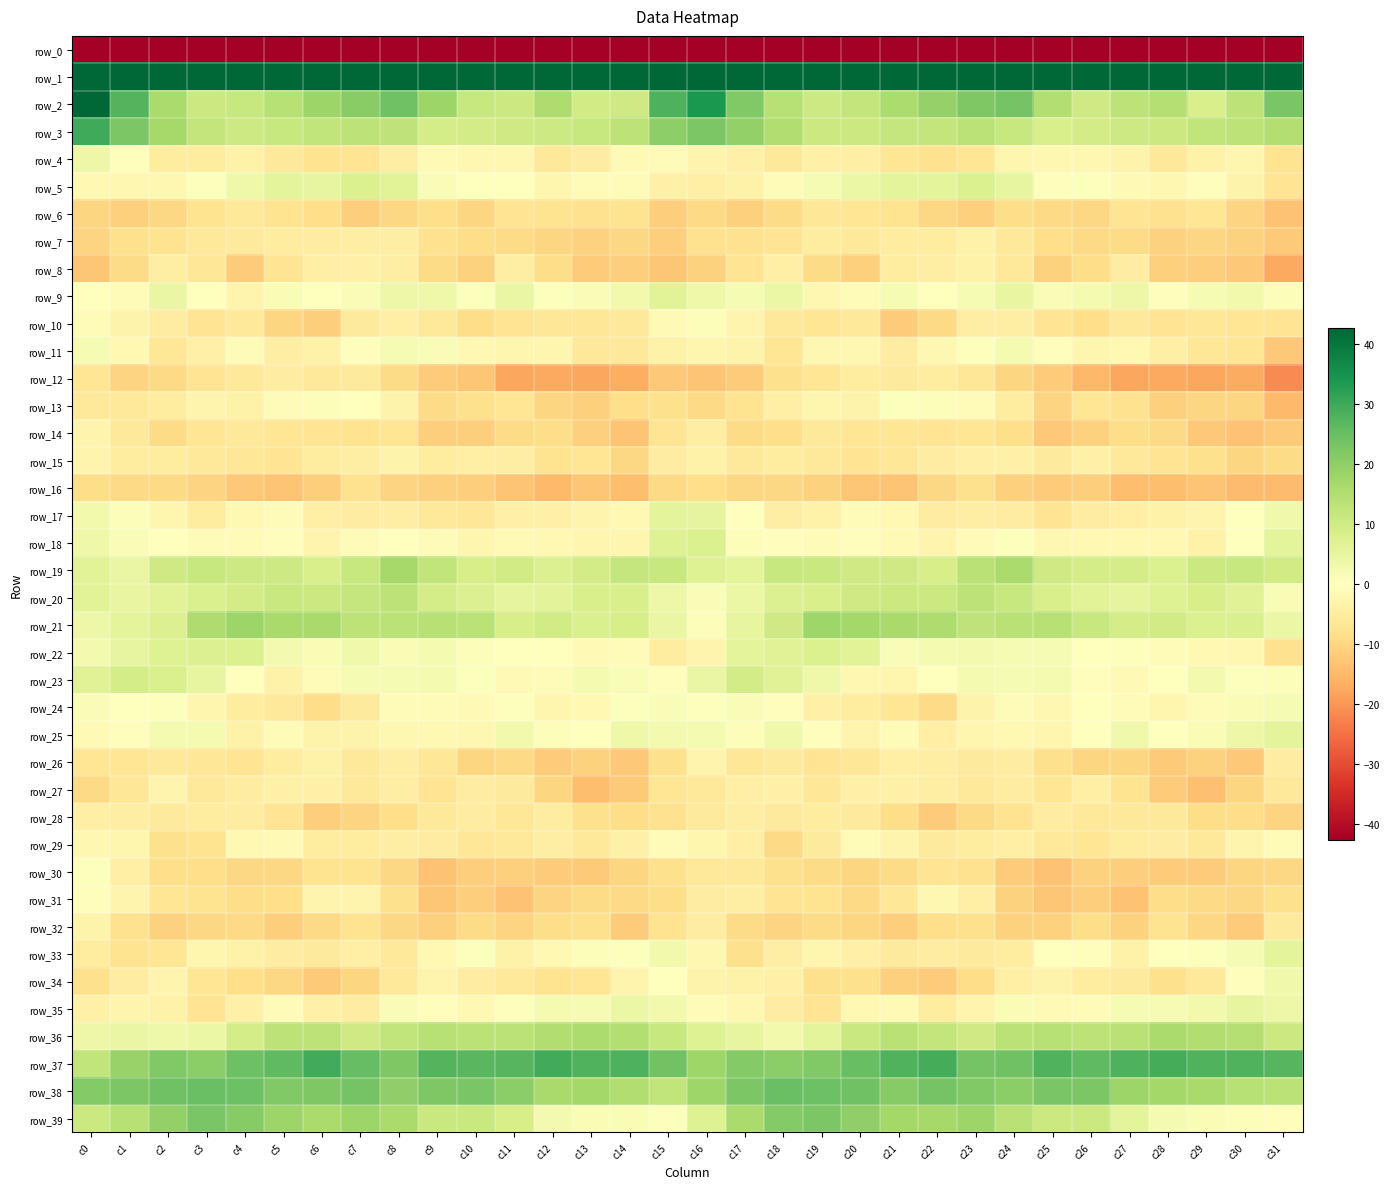

Which series changed the most between c2 and c20?

row_23